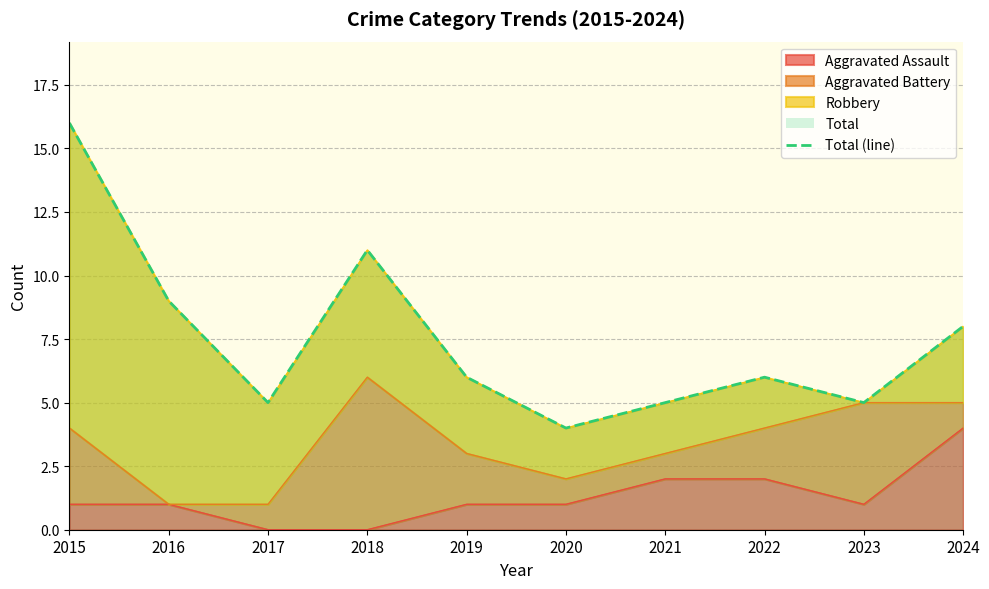

List the labels in order of value, largest first.

2015, 2018, 2016, 2024, 2019, 2022, 2017, 2021, 2023, 2020